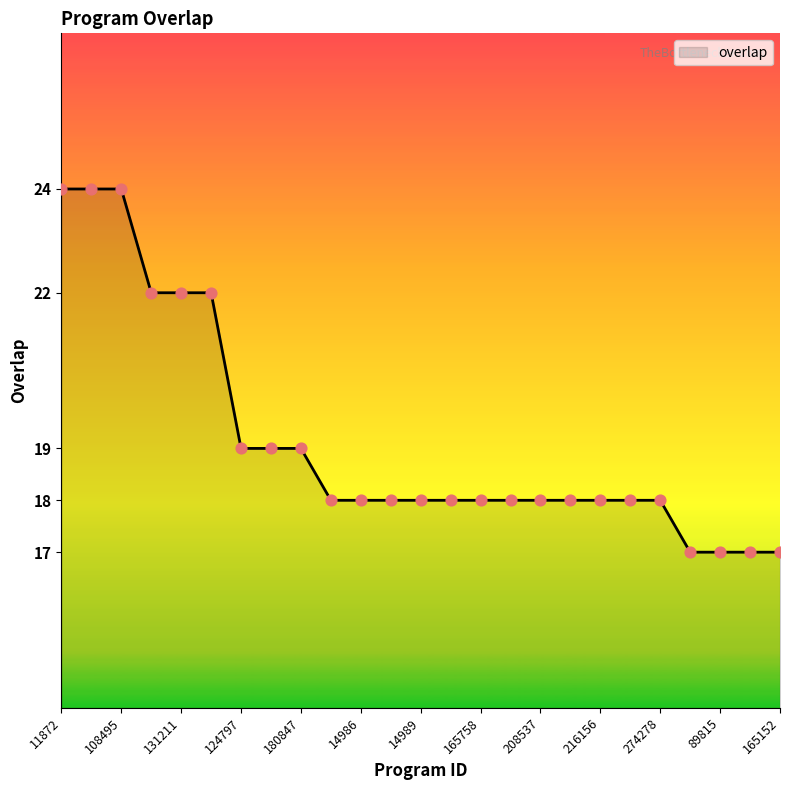

What is the minimum value shown in the chart?

17